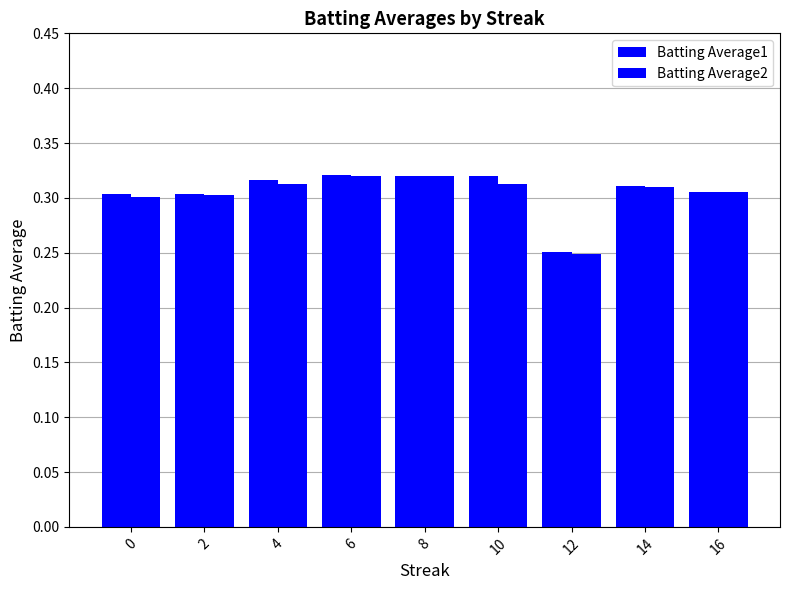

What is the value of the Batting Average2 bar at the 7th from the left?

0.2